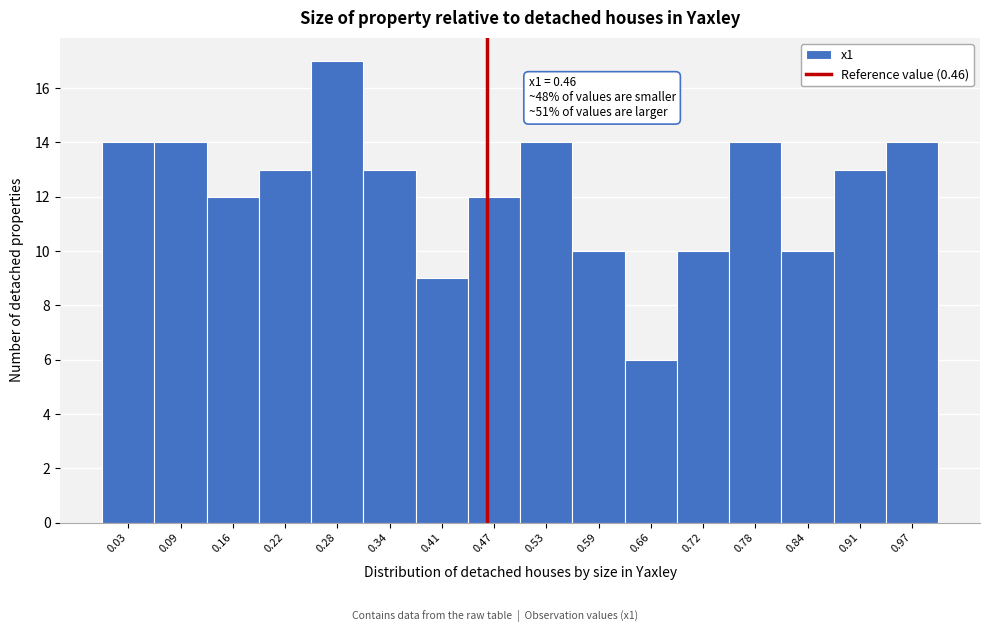

Which range on the x-axis has the tallest bar?

0.25 to 0.31